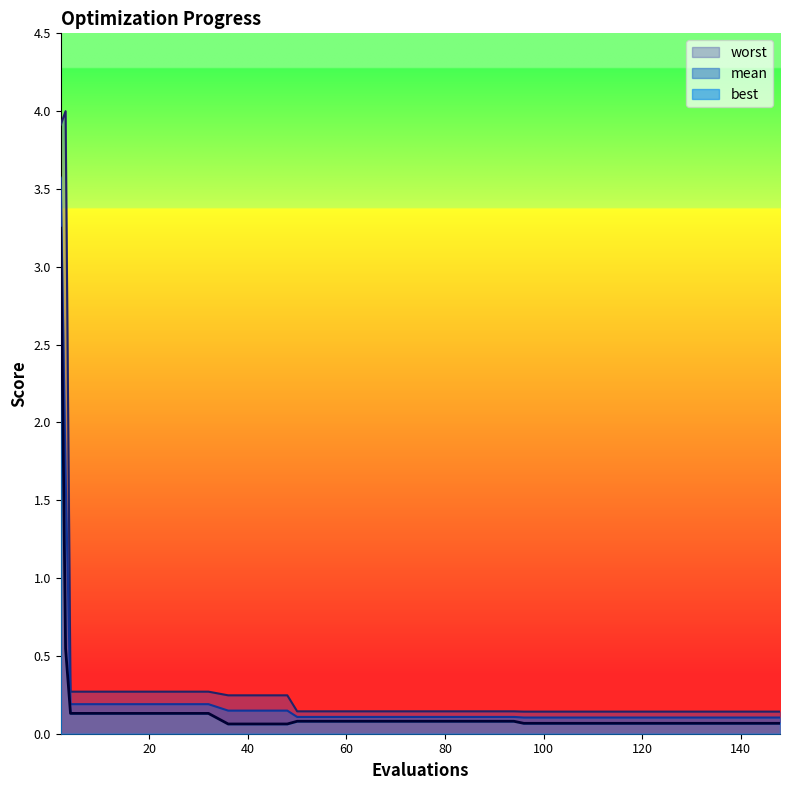

At which category does the chart reach its minimum across all series?

36